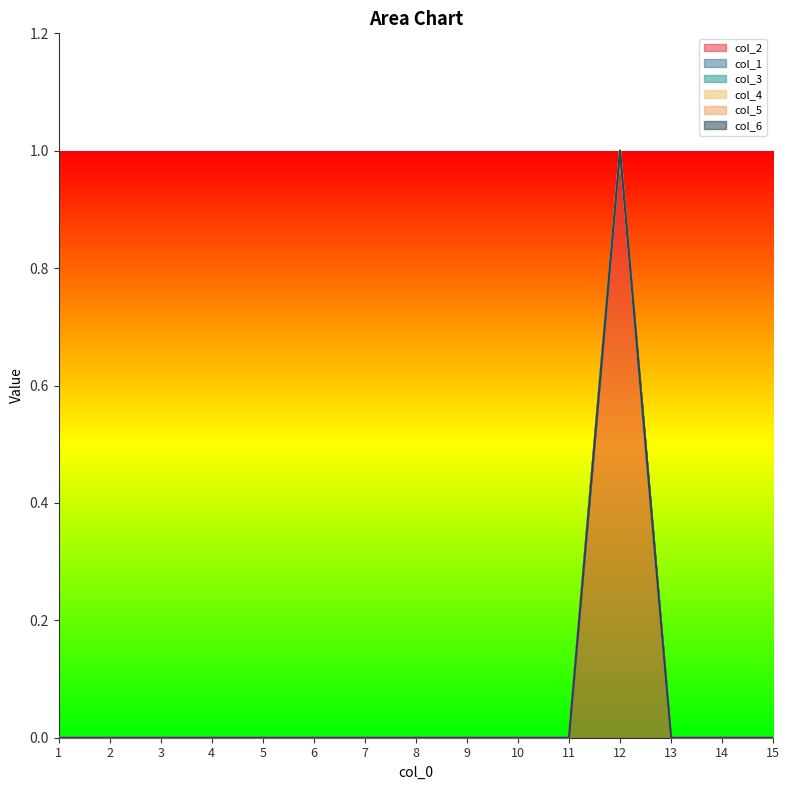

Between 11 and 14, which series saw the biggest shift?

col_2